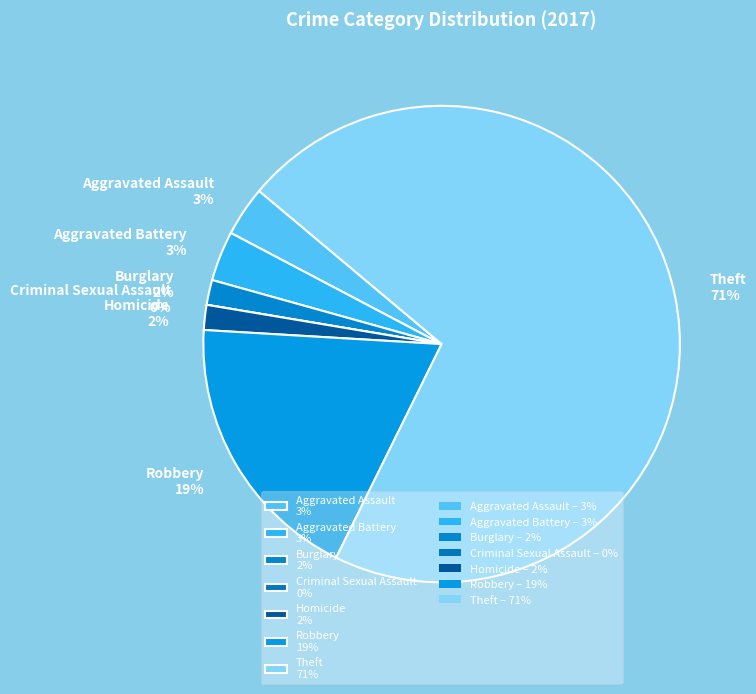

Which slice is the largest?

Theft